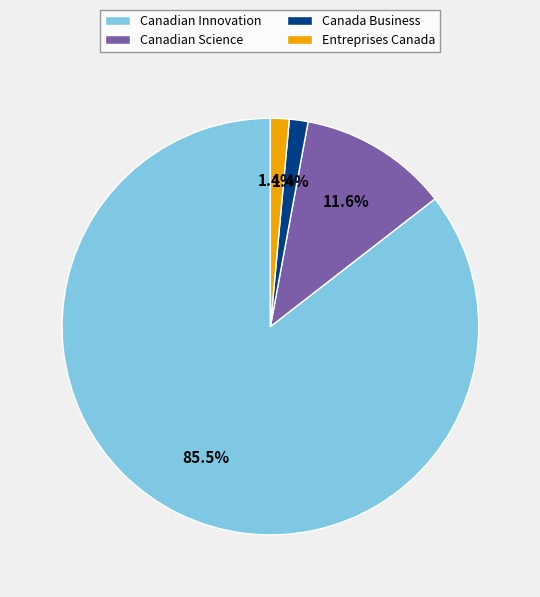

Is Canadian Innovation the majority of the pie?

Yes